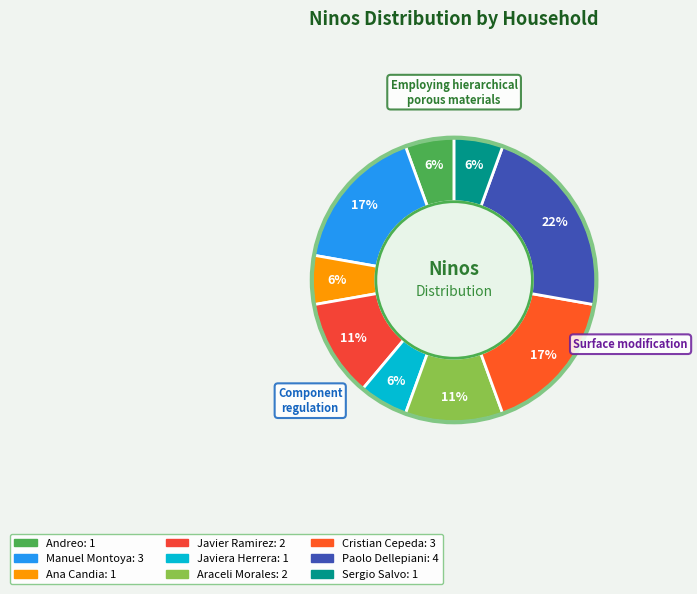

Is there a majority slice in this chart?

No